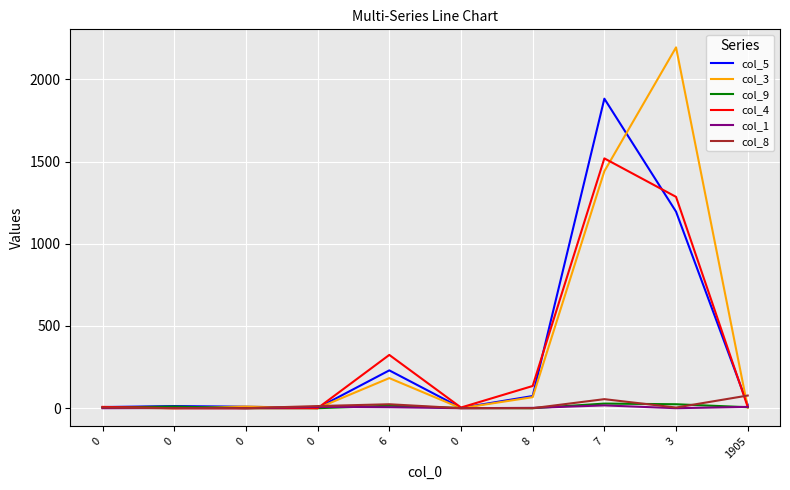

Which series changed the most between 0 and 0?

col_8